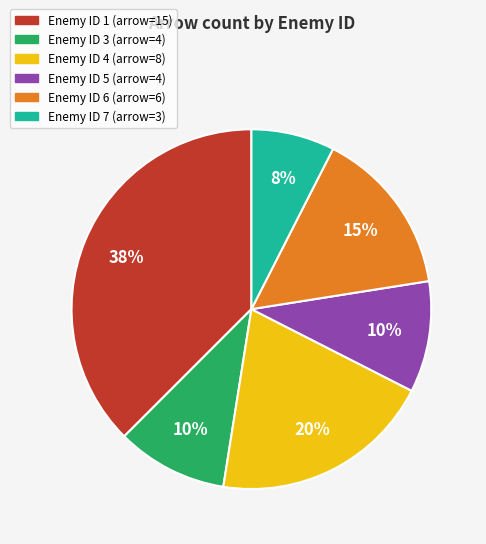

Is there any slice that represents more than half of the pie?

No